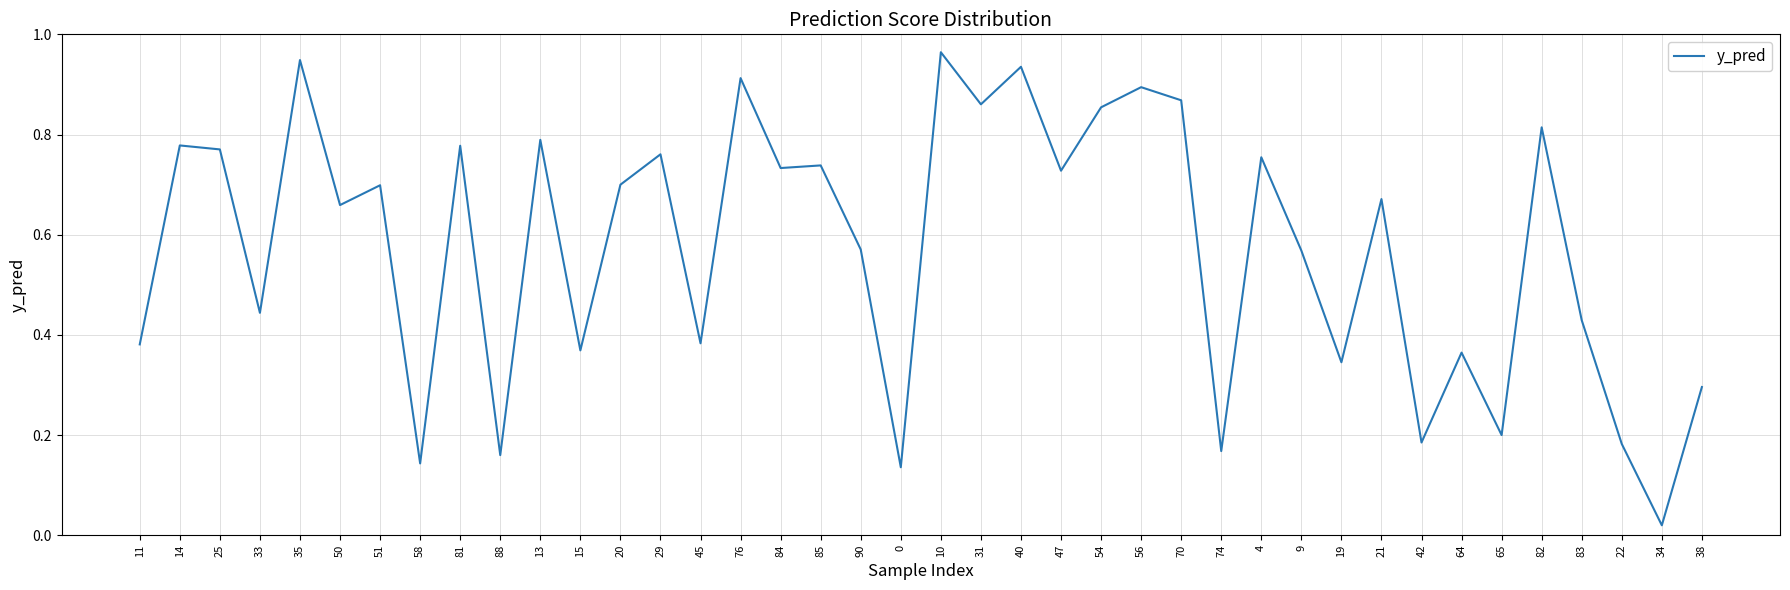

What position from the right is 9?

11